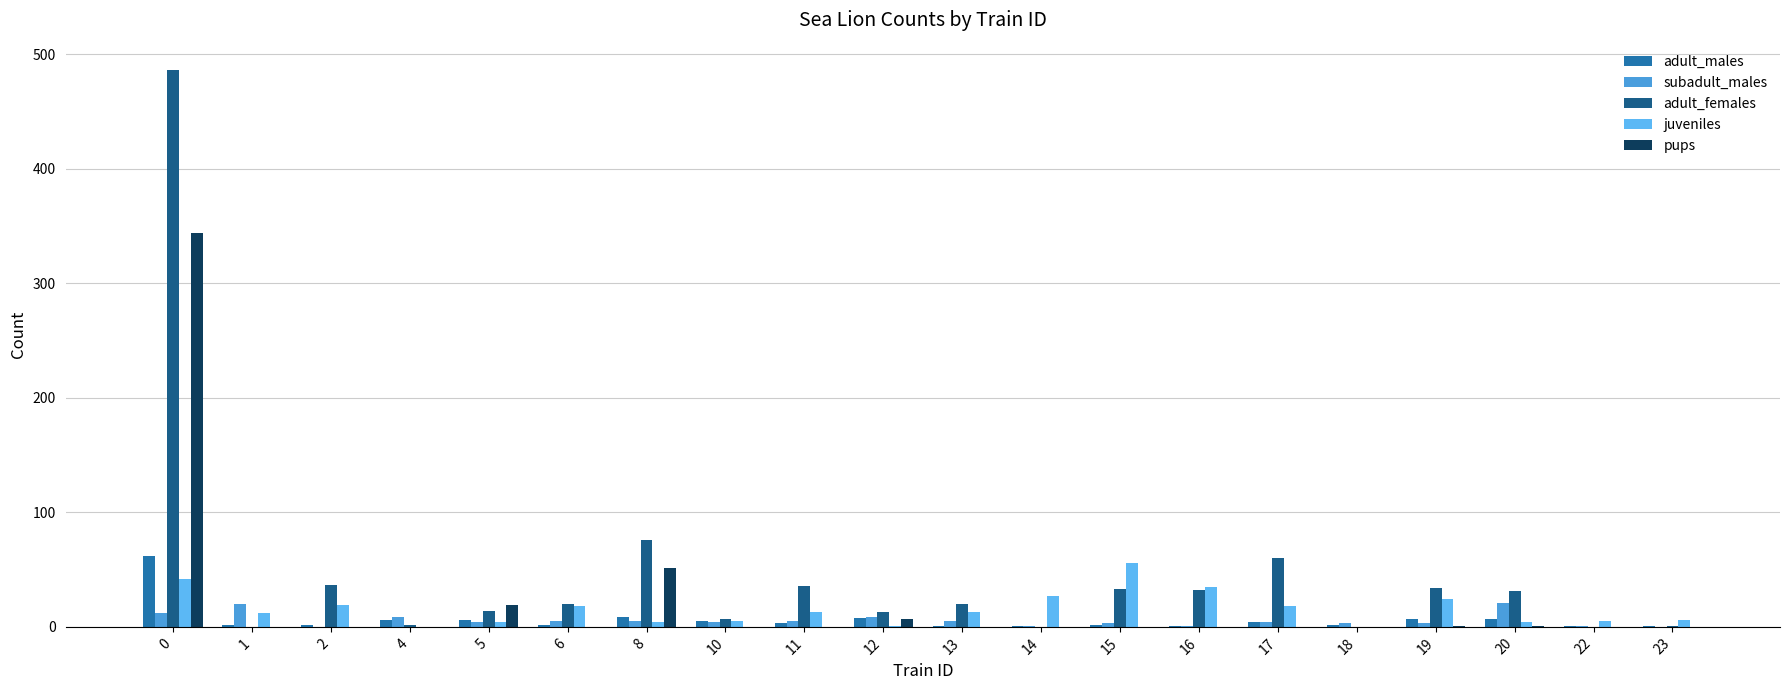

What is the spread (max minus min) of values at 20?

30